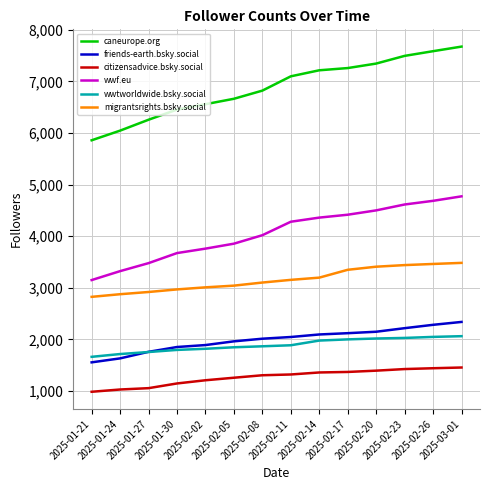

Does the chart display data point markers on the line(s)?

No